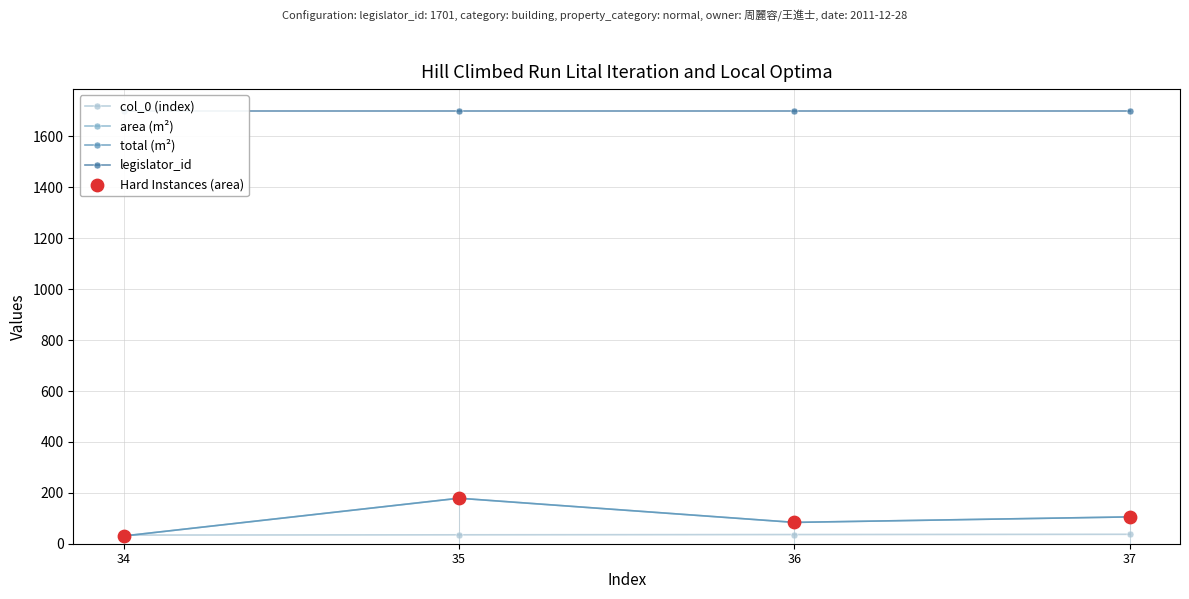

Which series contains the lowest Y value?

area (m²)